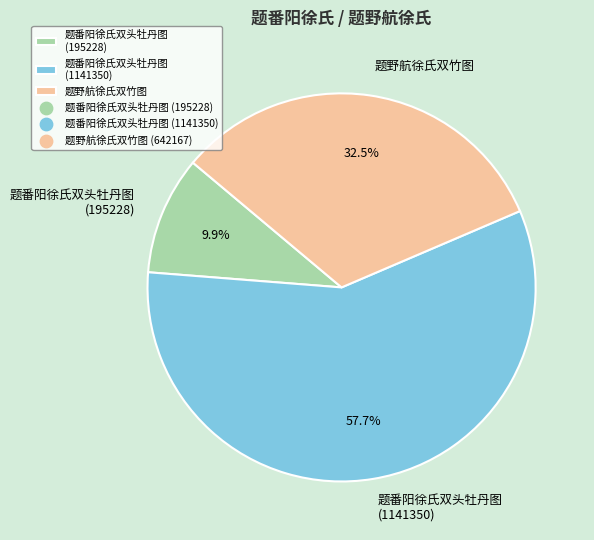

Between 题野航徐氏双竹图 and 题番阳徐氏双头牡丹图 (195228), which is larger?

题野航徐氏双竹图